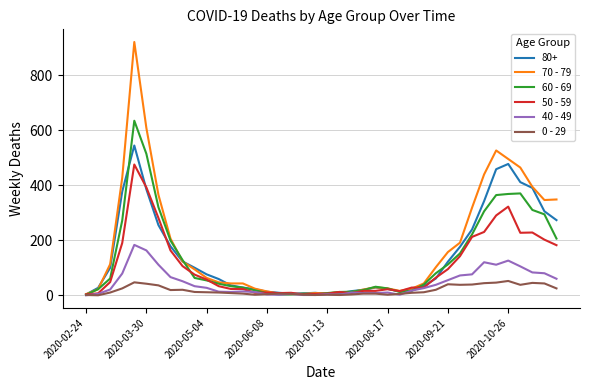

How many lines are shown in the chart?

6